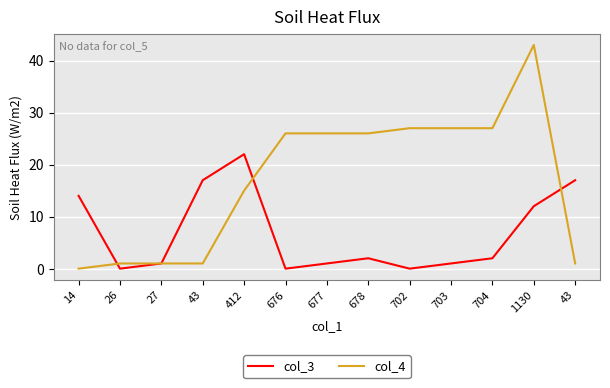

Which series has the widest spread of values?

col_4